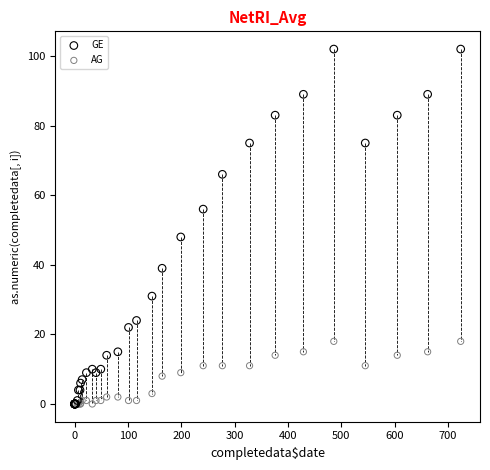

Across all series, what Y value is closest to 51?

48